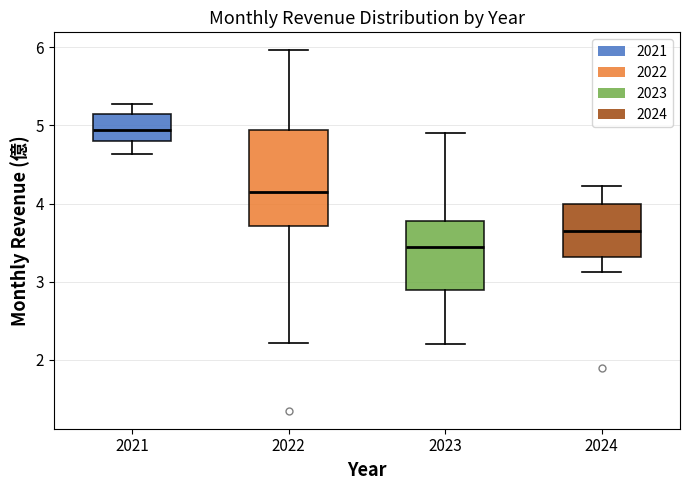

Reading left to right, transcribe this box plot: for each box, give where its median line is, the range the box spans, and where its two whiskers end, as read against the y-axis. The values are not printed on the chart, so give them approximately, as read against the axis.

2021: median 4.9, box 4.8 to 5.1, whiskers 4.6 to 5.3
2022: median 4.1, box 3.7 to 4.9, whiskers 2.2 to 6.0
2023: median 3.5, box 2.9 to 3.8, whiskers 2.2 to 4.9
2024: median 3.6, box 3.3 to 4.0, whiskers 3.1 to 4.2